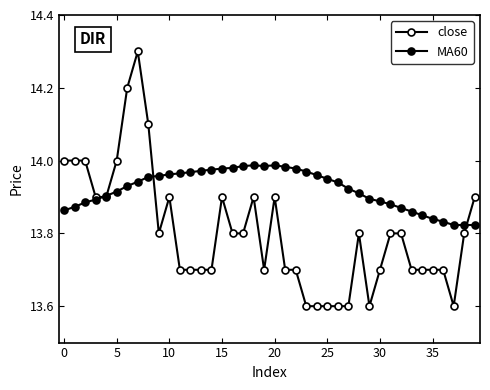

How many lines are shown in the chart?

2